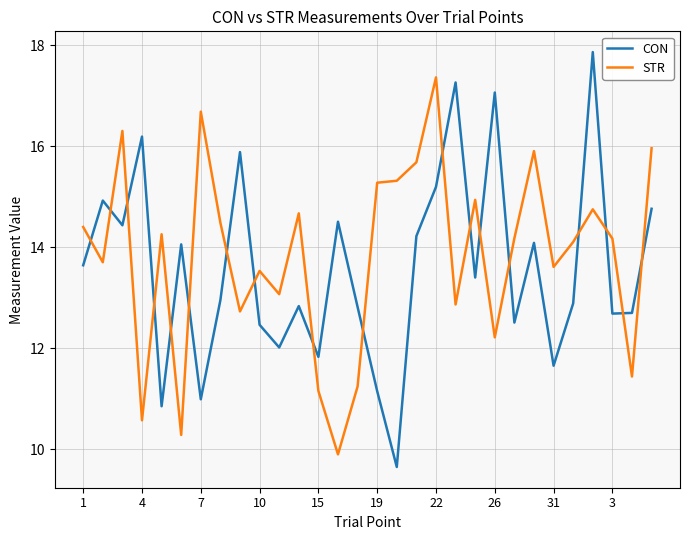

After their last crossing, which series has the higher values: STR or CON?

STR